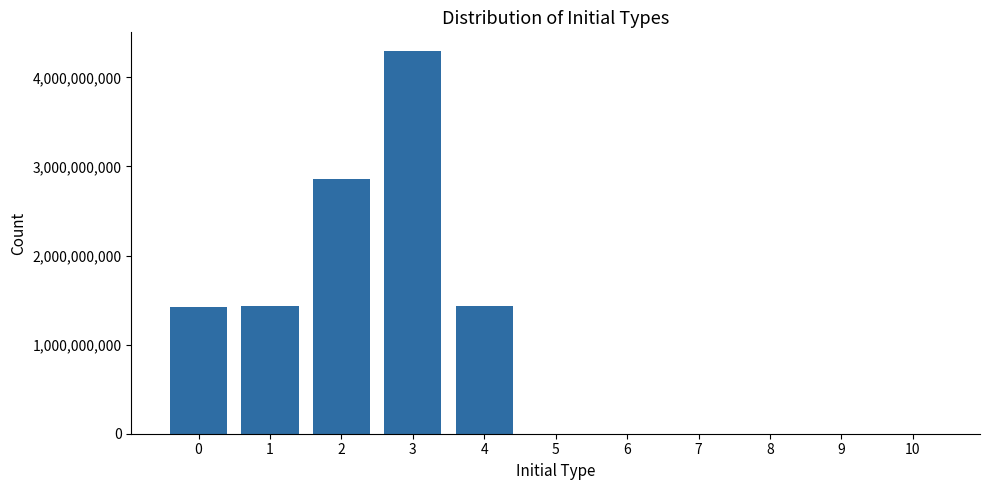

What is the sum of all values?

11429833225